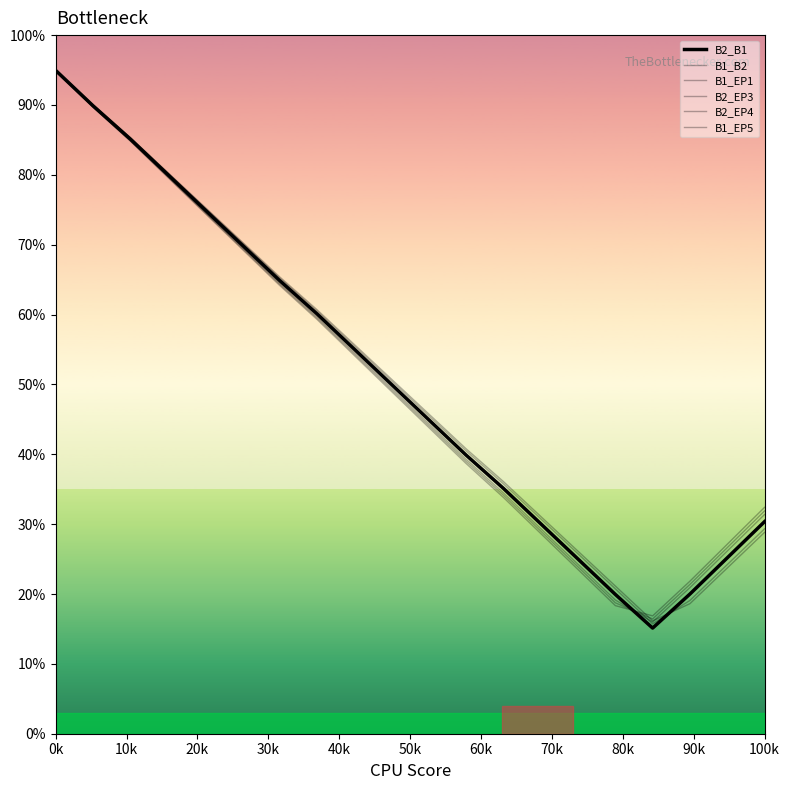

In B1_EP1, how many points are lower than both neighbors (excluding endpoints)?

1